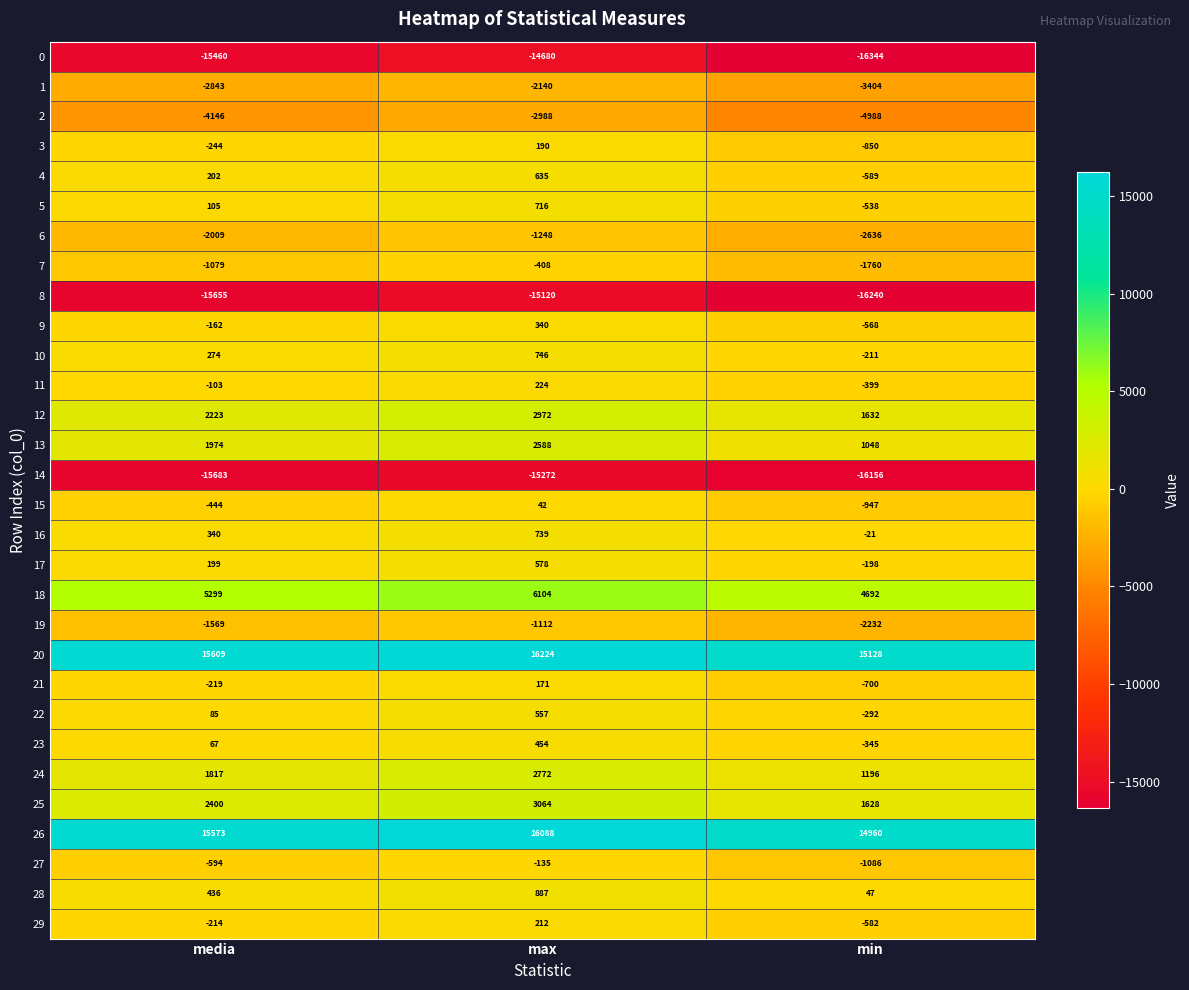

At media, list the series in order from largest to smallest.

20, 26, 18, 25, 12, 13, 24, 28, 16, 10, 4, 17, 5, 22, 23, 11, 9, 29, 21, 3, 15, 27, 7, 19, 6, 1, 2, 0, 8, 14